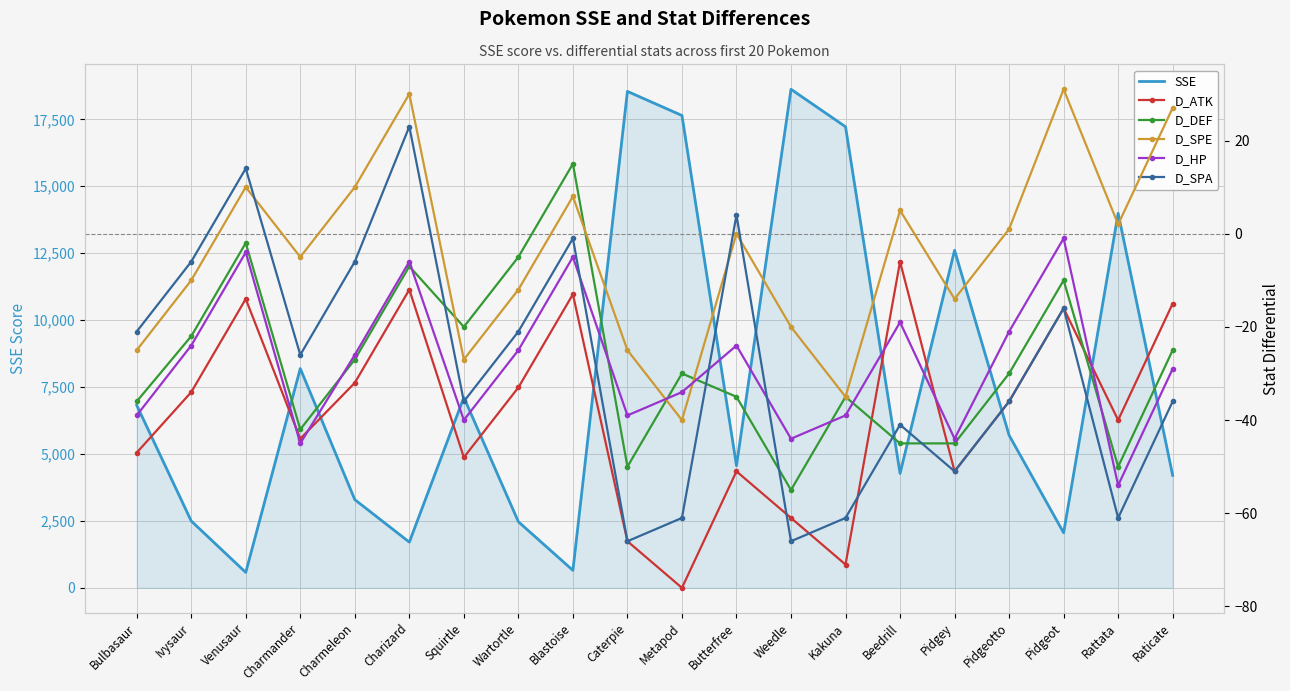

Is it true that SSE equals 4112 at Caterpie?

False